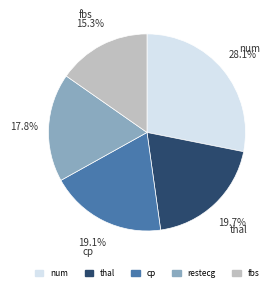

What is the largest slice in the pie chart?

num